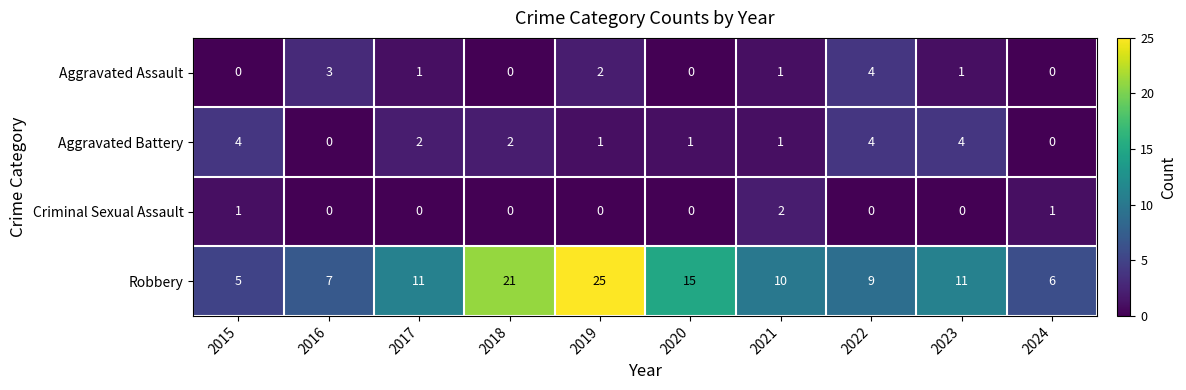

Count the Aggravated Assault values in the range 0 to 2.

8